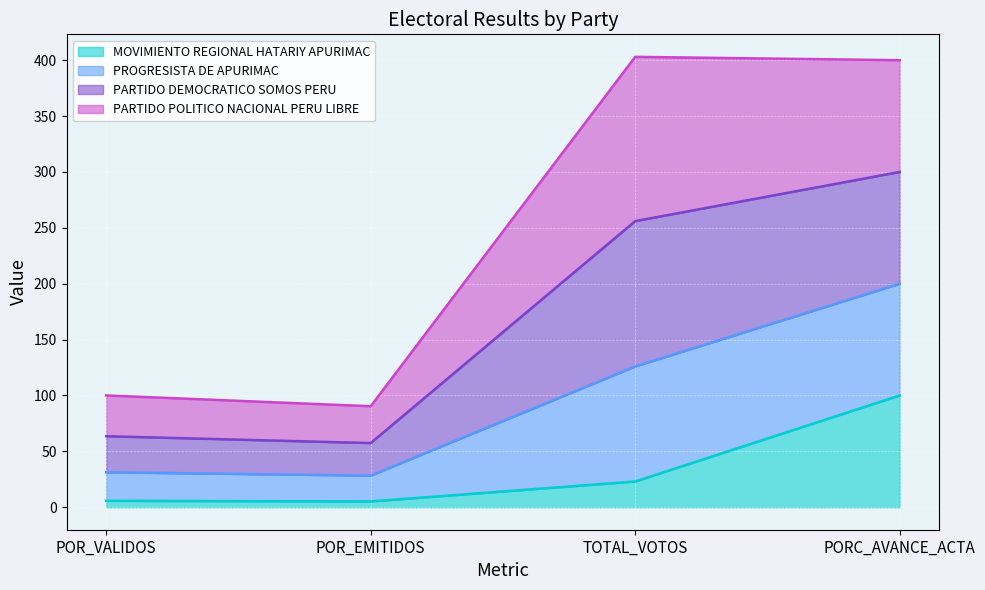

What is the total value across all series at PORC_AVANCE_ACTA?

400.0